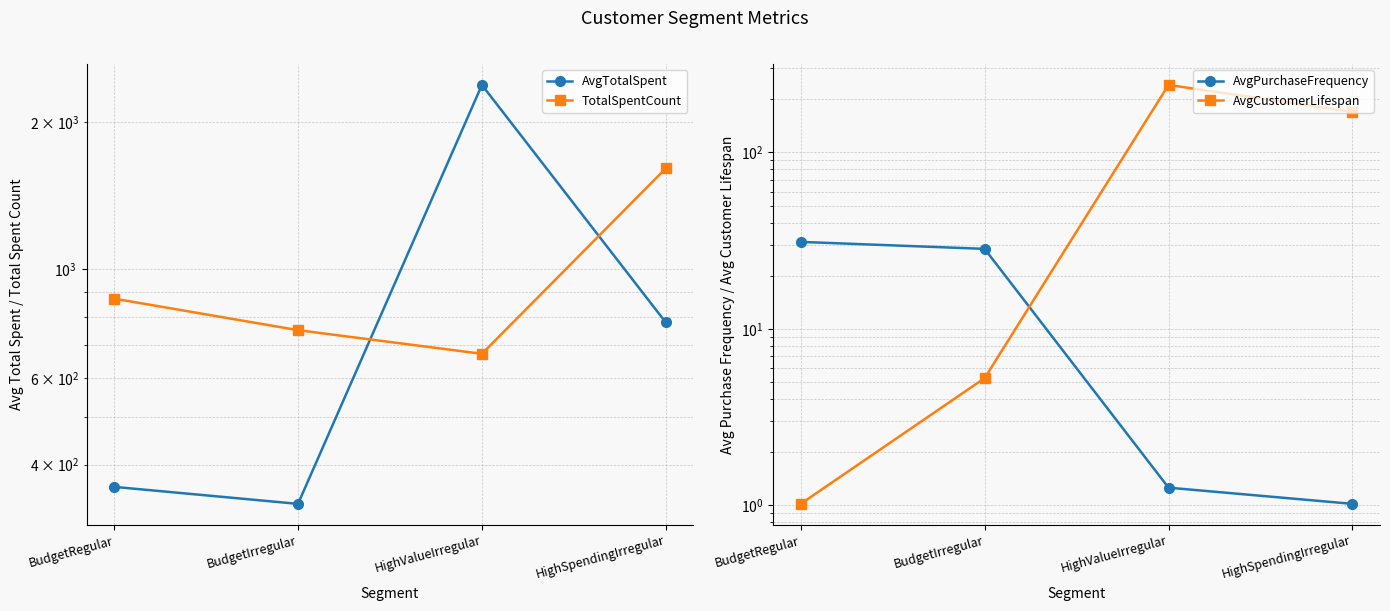

Rank the series by their maximum value, from highest to lowest.

AvgTotalSpent, TotalSpentCount, AvgCustomerLifespan, AvgPurchaseFrequency